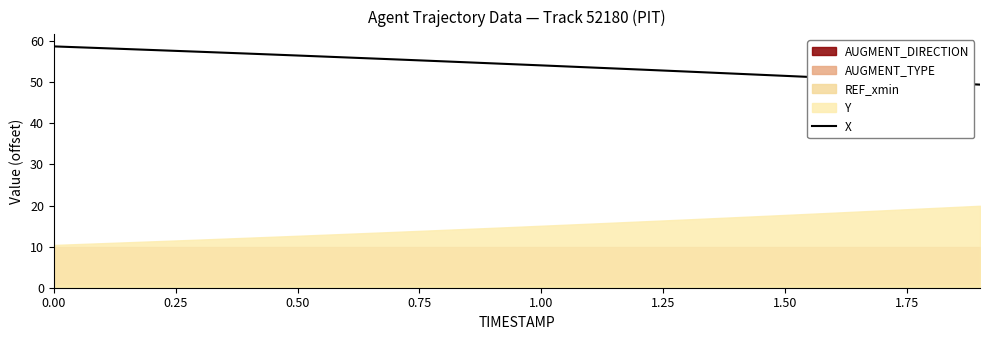

True or false: X has a value of 24.7 at 0.00.

False